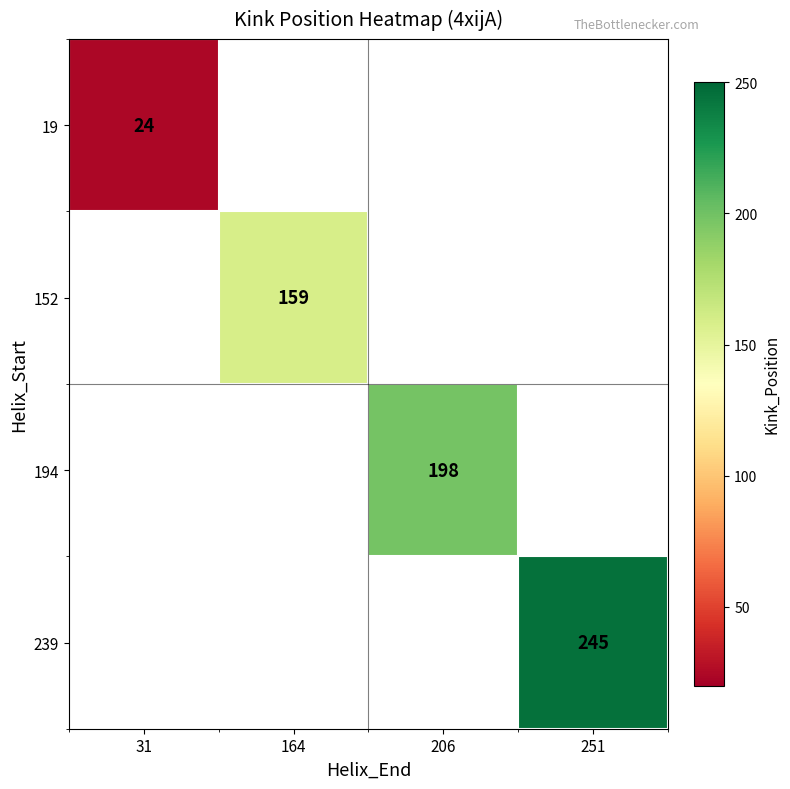

The 19 series shows 24 at 31. True or false?

True